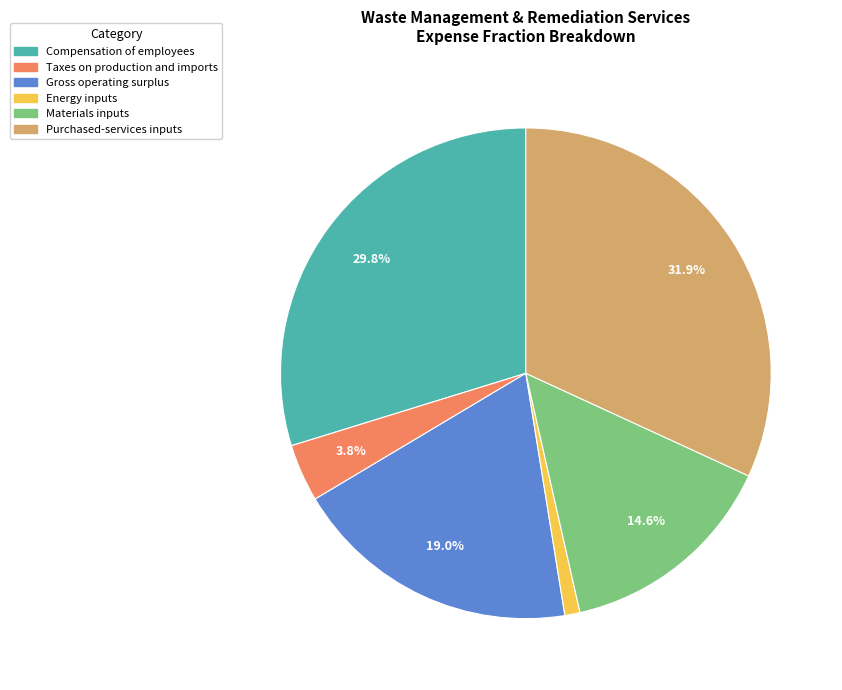

How many slices are in this pie chart?

6